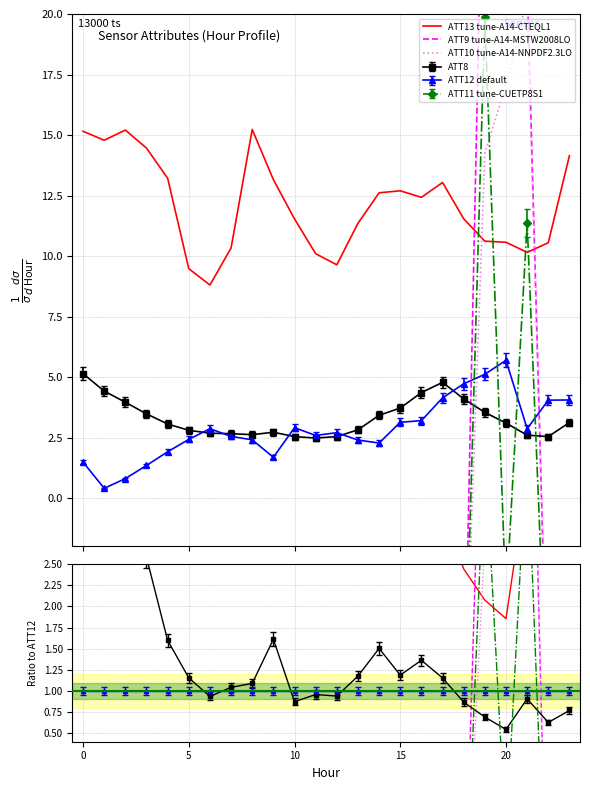

At how many categories does at least one series exceed -2?

24